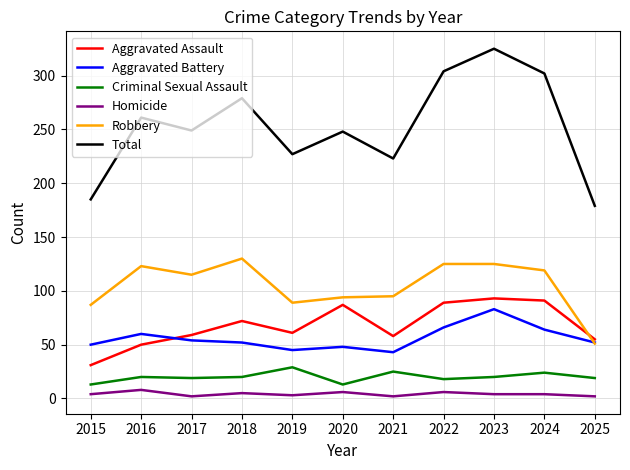

True or false: Criminal Sexual Assault and Total intersect in this chart.

False